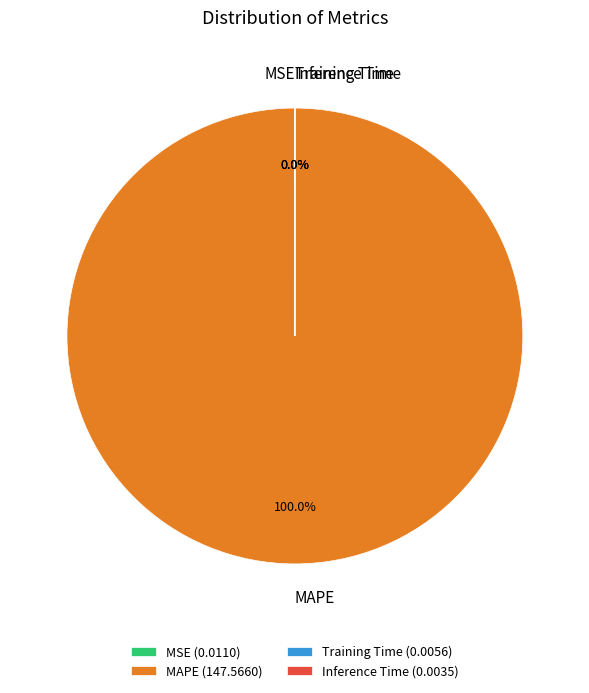

Does any single category account for the majority?

Yes